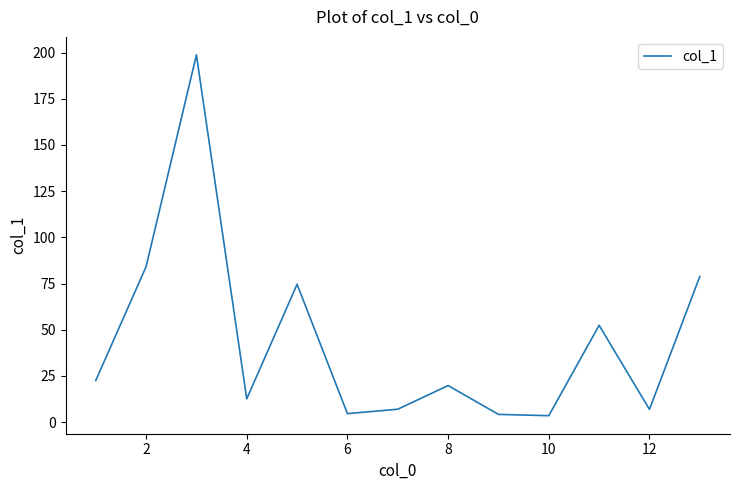

What is the greatest value displayed?

198.7